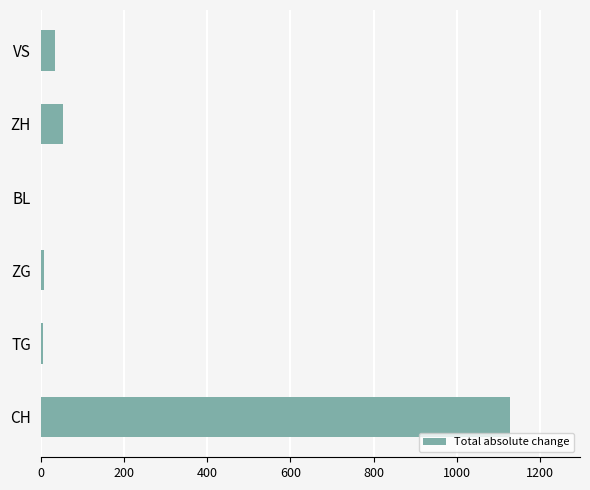

Where is the data nearest to the value 563?

ZH